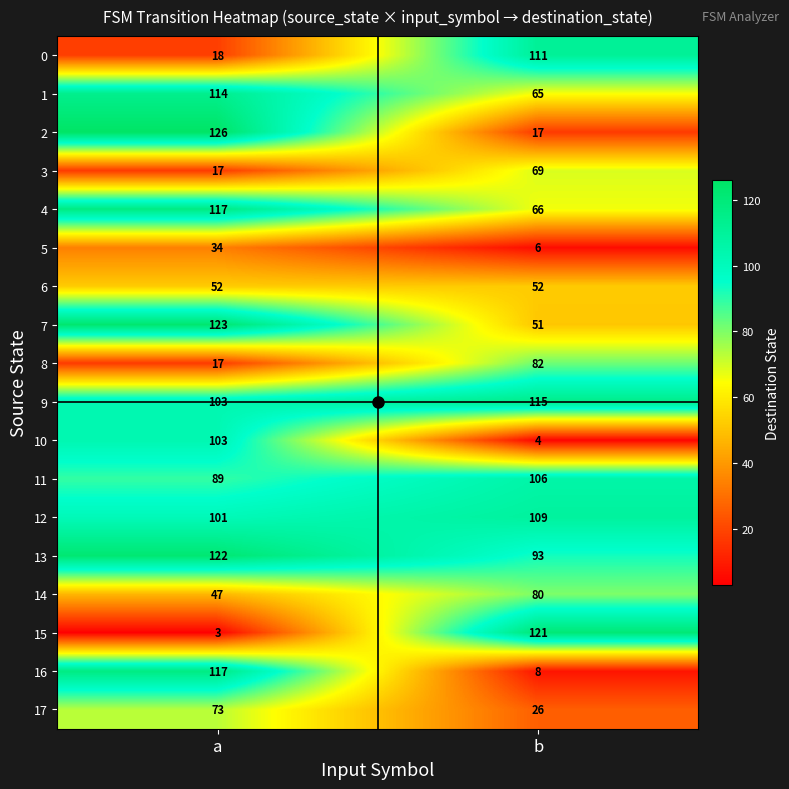

At which category does the chart reach its peak across all series?

a